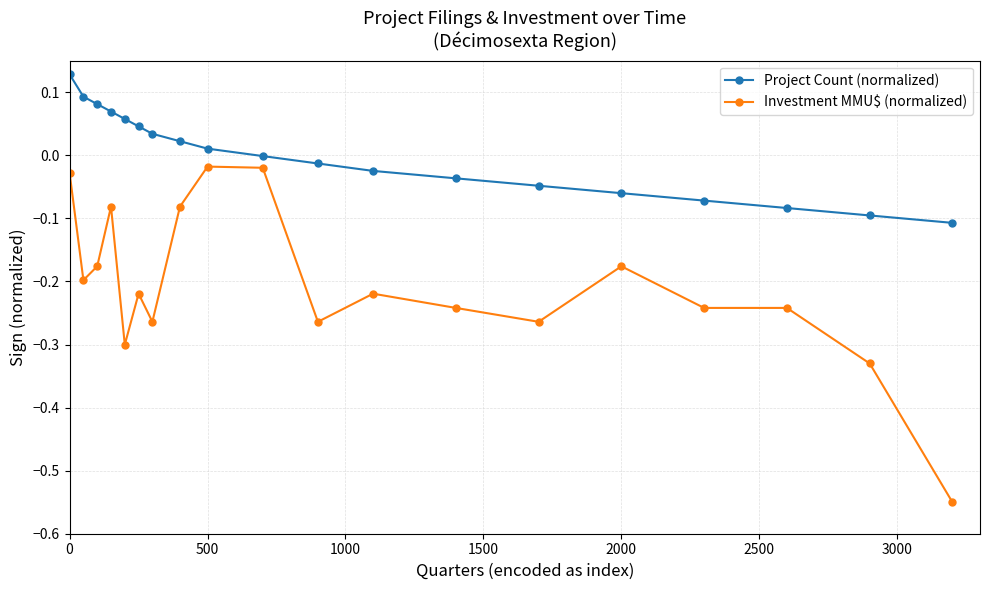

True or false: Project Count (normalized) and Investment MMU$ (normalized) cross at least once.

False